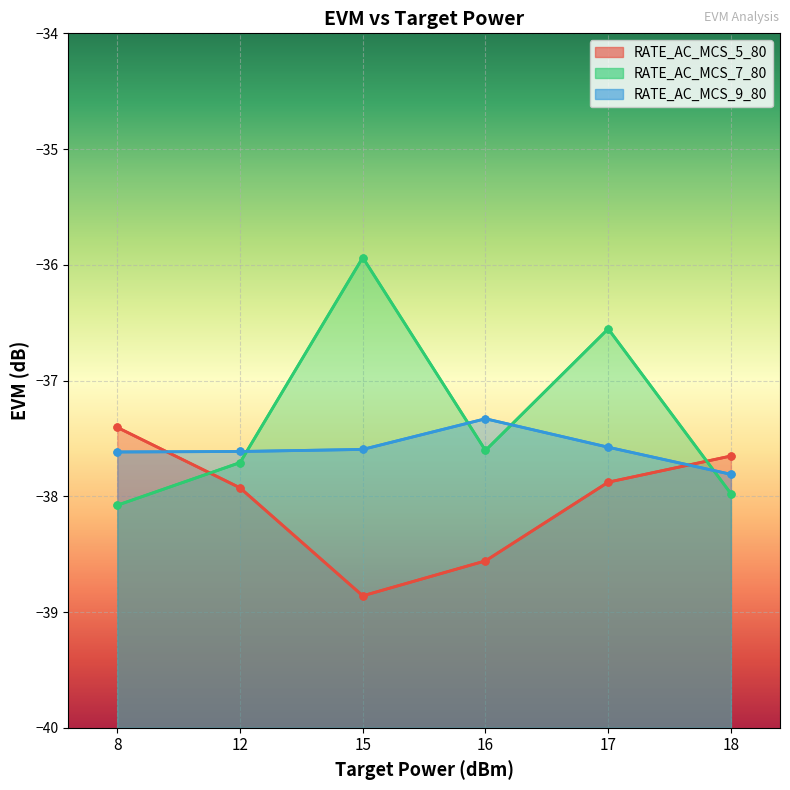

Which category has the highest value in the RATE_AC_MCS_9_80 series?

16